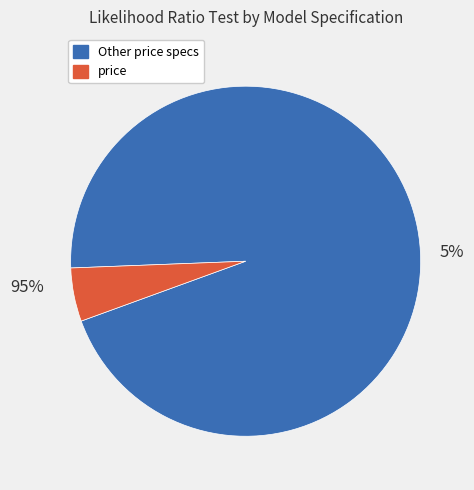

The price, PC1, and PC2 slice represents 1% of the pie. True or false?

False